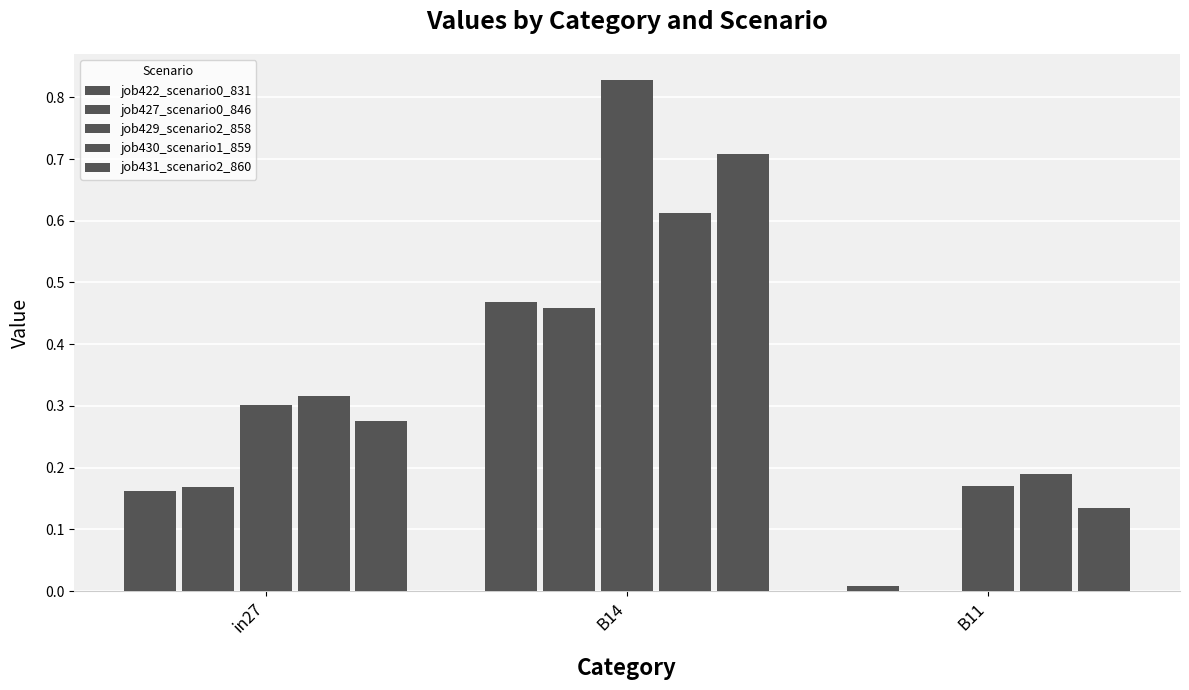

Reading left to right, extract all data points from this chart.

job422_scenario0_831: in27=0.2	B14=0.5	B11=0.0
job427_scenario0_846: in27=0.2	B14=0.5	B11=0.0
job429_scenario2_858: in27=0.3	B14=0.8	B11=0.2
job430_scenario1_859: in27=0.3	B14=0.6	B11=0.2
job431_scenario2_860: in27=0.3	B14=0.7	B11=0.1